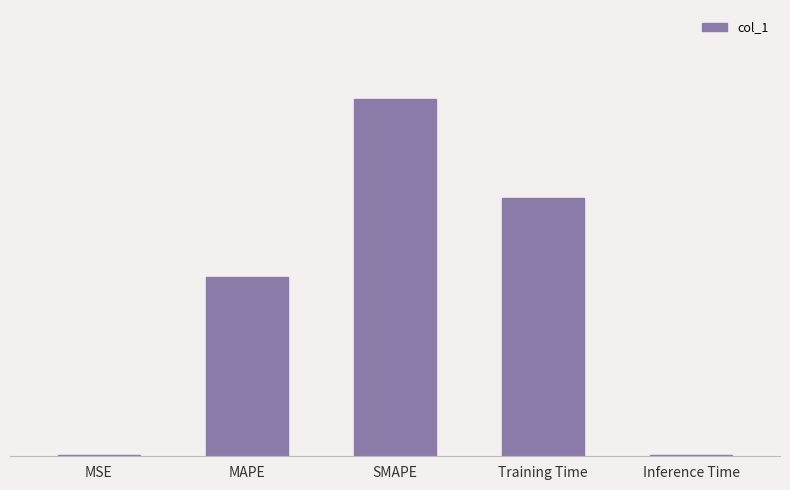

Are the bars horizontal?

No